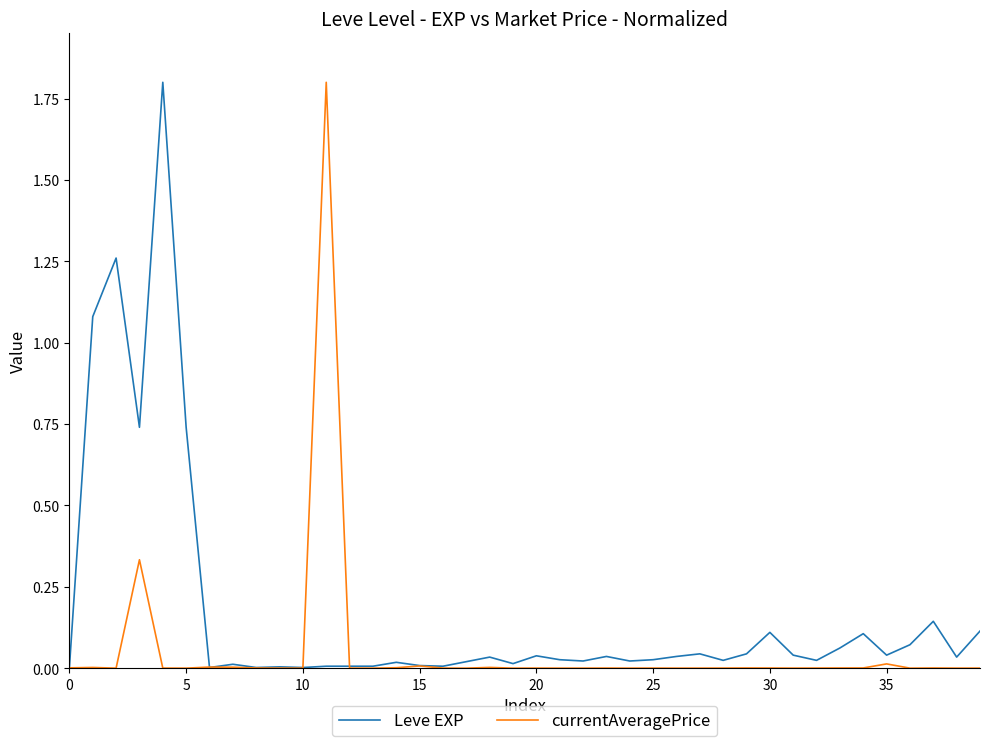

What is the greatest value displayed?

1.8